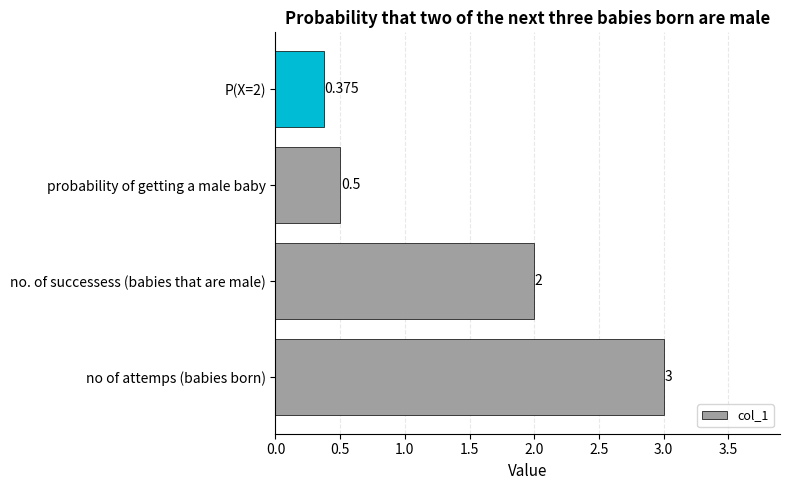

Rank the categories by value from highest to lowest.

no of attemps (babies born), no. of successess (babies that are male), probability of getting a male baby, P(X=2)